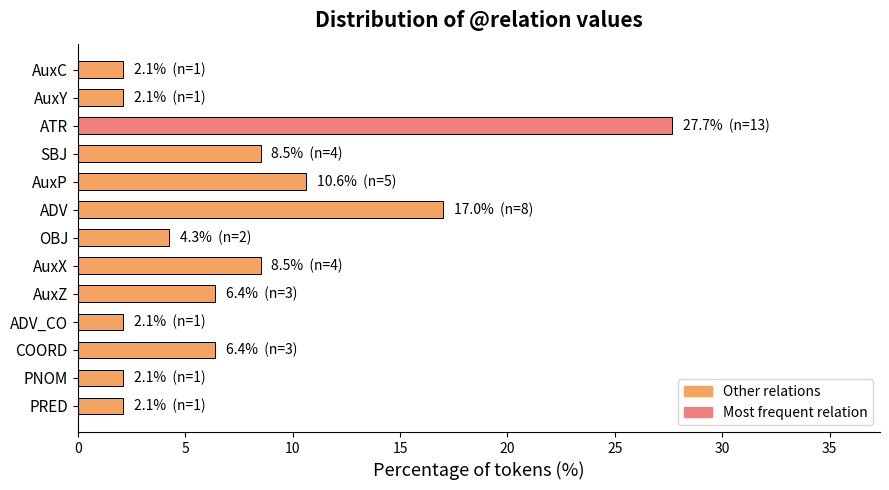

Count the number of data series in this chart.

1